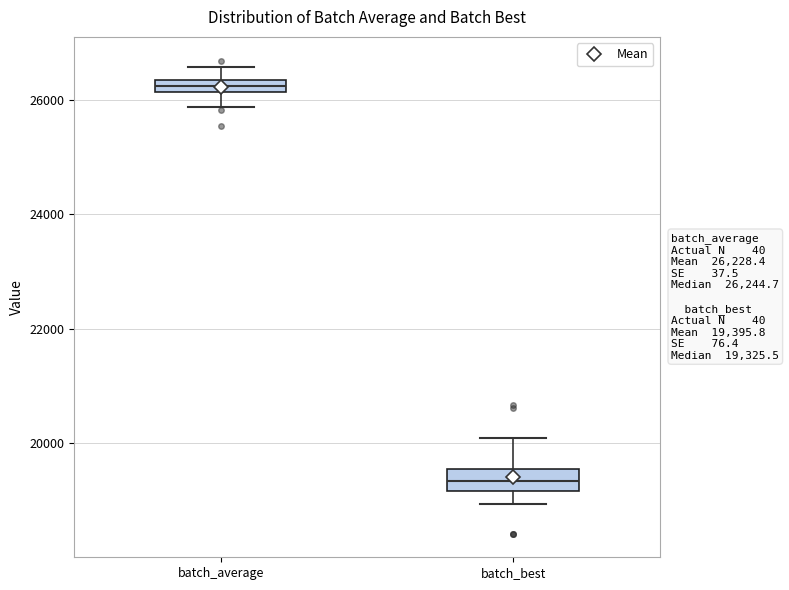

Which box's median line is the lowest?

batch_best